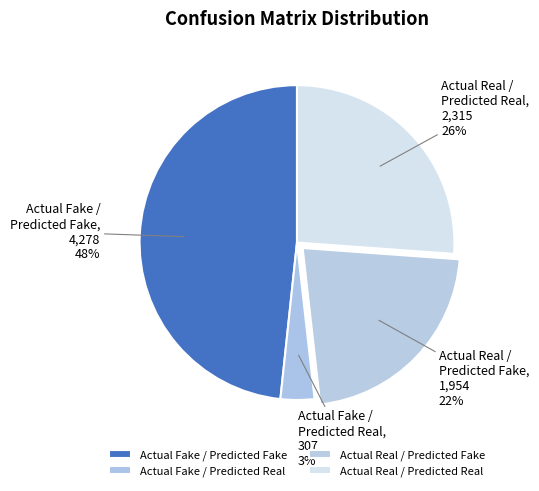

Which has a higher value, Actual Fake / Predicted Real or Actual Real / Predicted Real?

Actual Real / Predicted Real